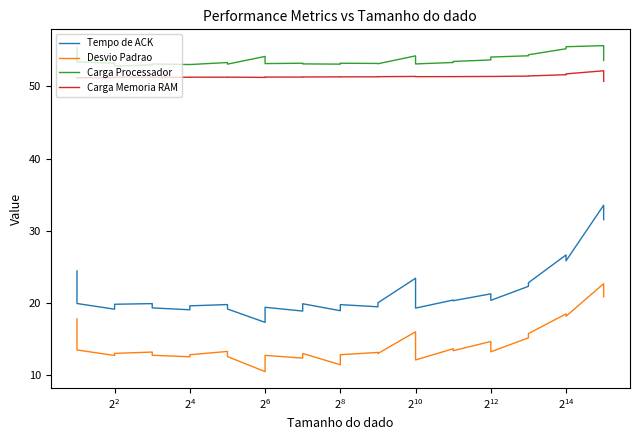

True or false: Carga Memoria RAM has more than 0 points higher than both neighbors.

True